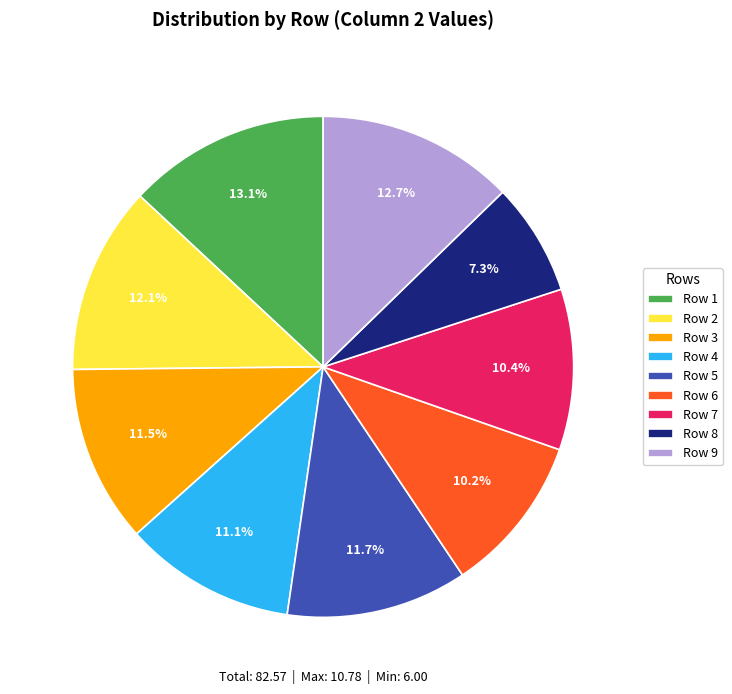

Which has a higher value, Row 2 or Row 7?

Row 2